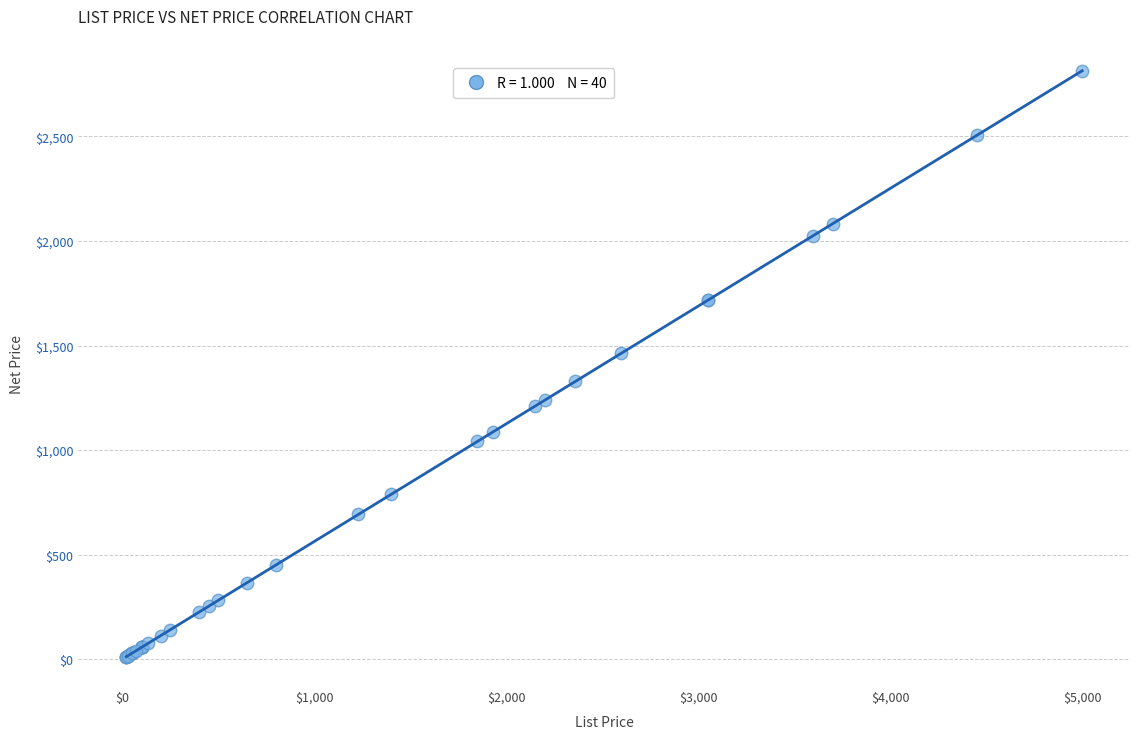

What Y value in the scatter plot is closest to 1412?

1463.2